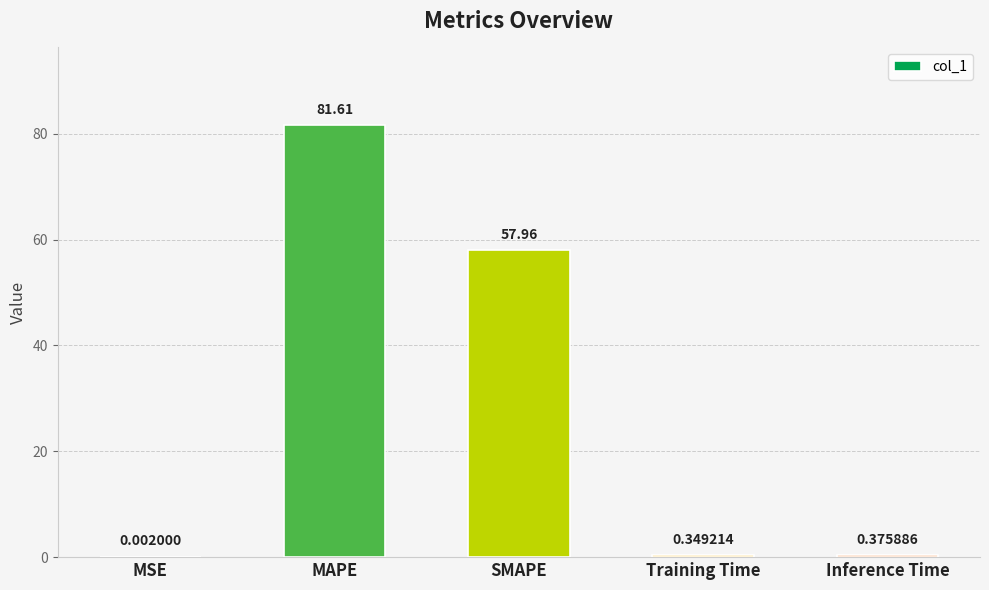

What is the difference between the values at Inference Time and SMAPE?

57.6